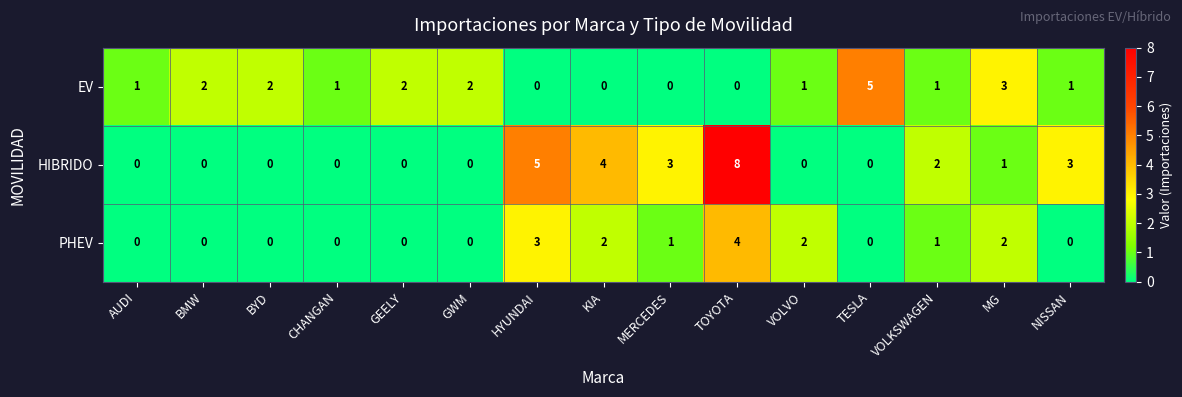

Which series changed the most between BMW and VOLVO?

PHEV